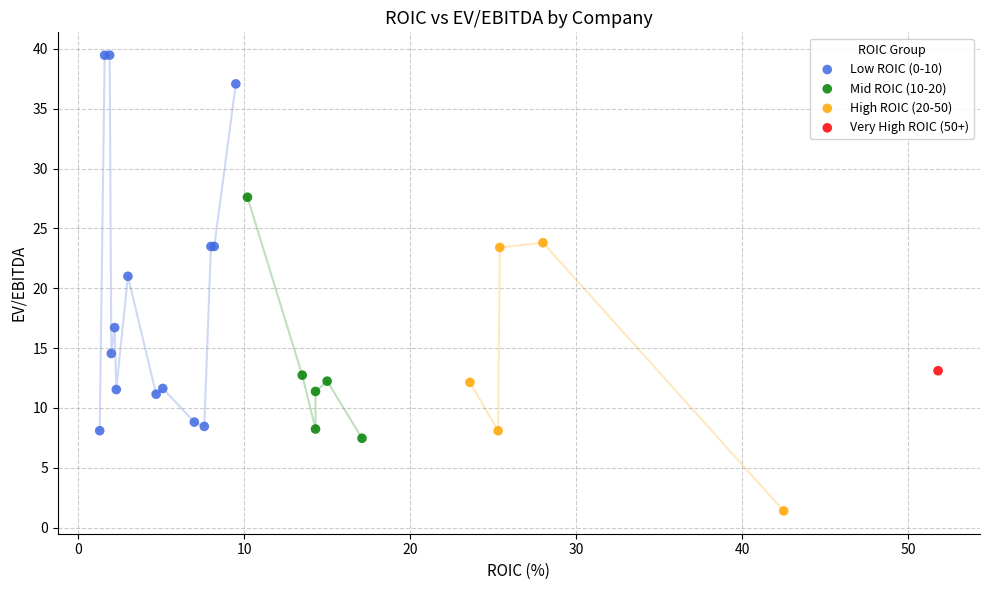

What are all the series names shown in the legend?

Low ROIC (0-10), Mid ROIC (10-20), High ROIC (20-50), Very High ROIC (50+)